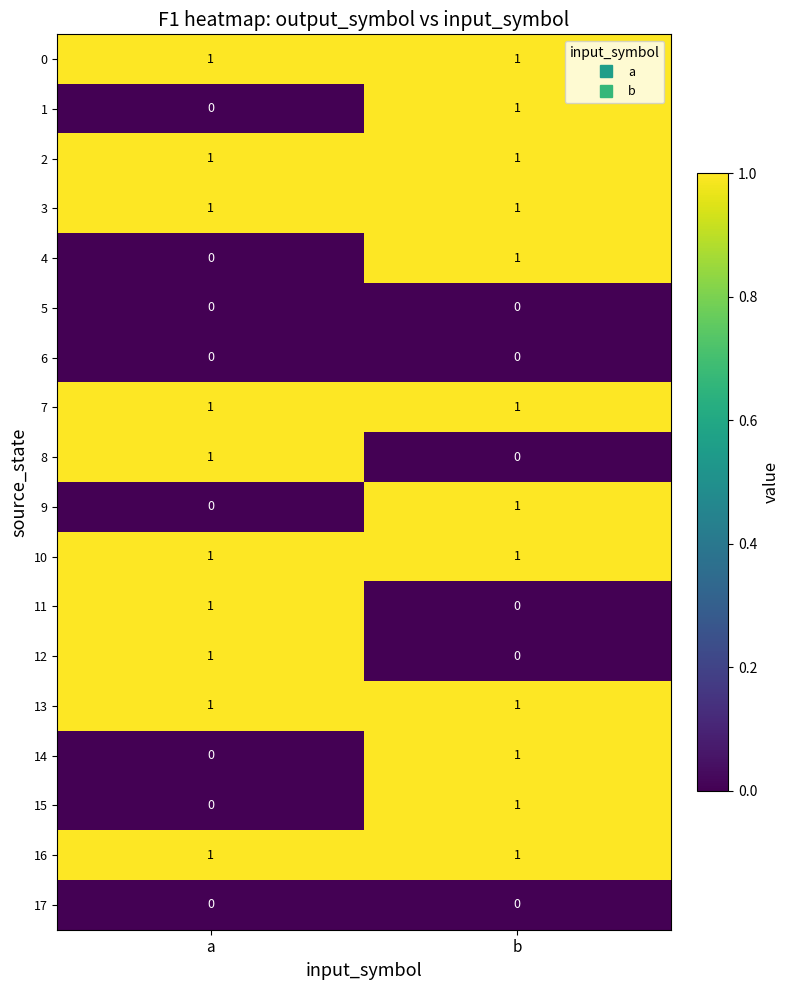

At which label does 1 reach its peak?

b